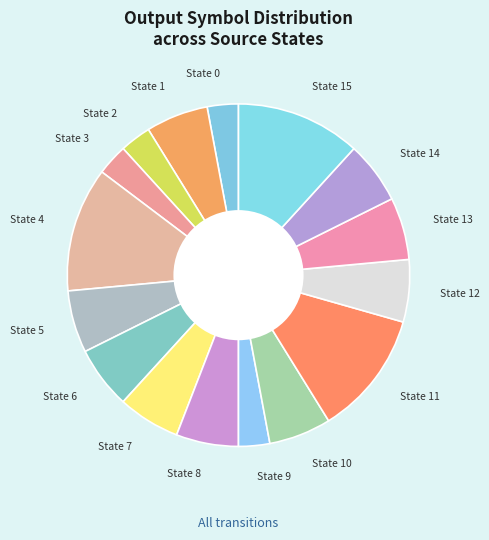

Is State 2 the majority of the pie?

No